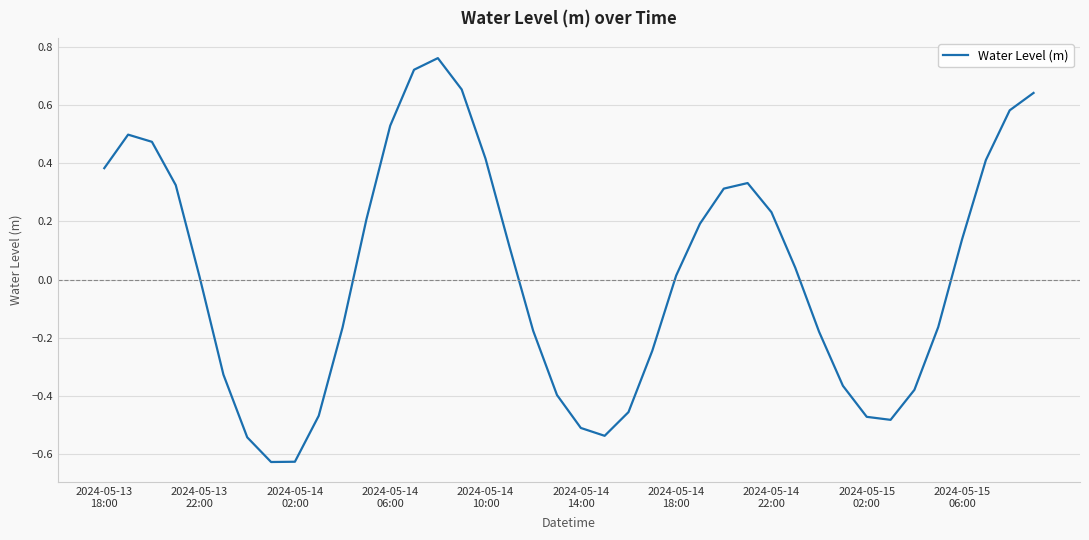

What is the difference between the maximum and minimum values?

1.4